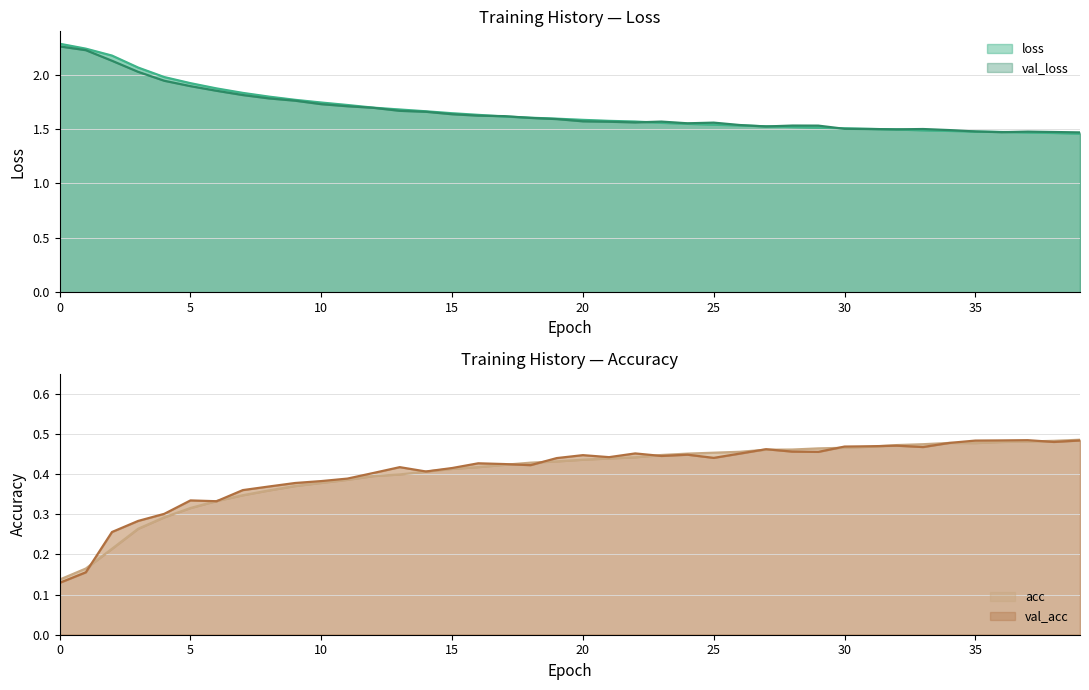

Which series has the largest range (max minus min)?

loss